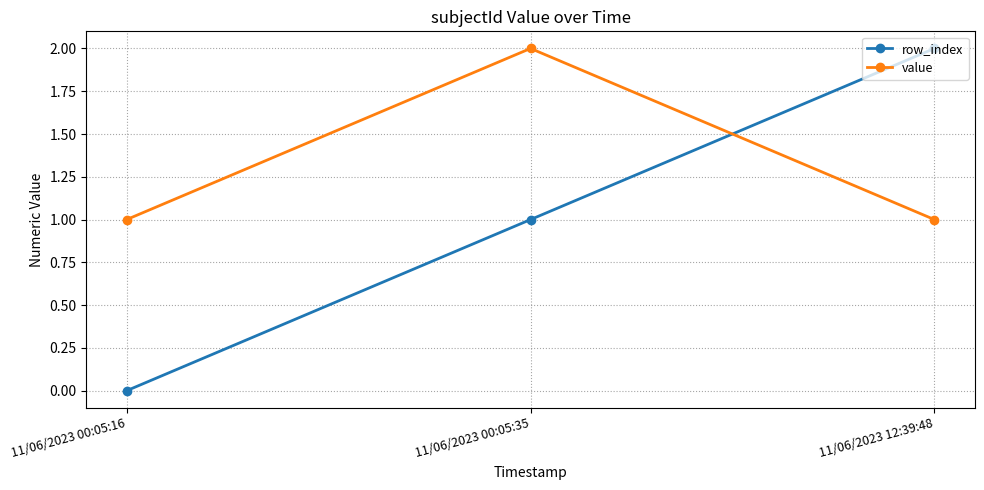

Reading left to right, list all the values displayed in this chart.

row_index: 11/06/2023 00:05:16=0	11/06/2023 00:05:35=1	11/06/2023 12:39:48=2
value: 11/06/2023 00:05:16=1	11/06/2023 00:05:35=2	11/06/2023 12:39:48=1